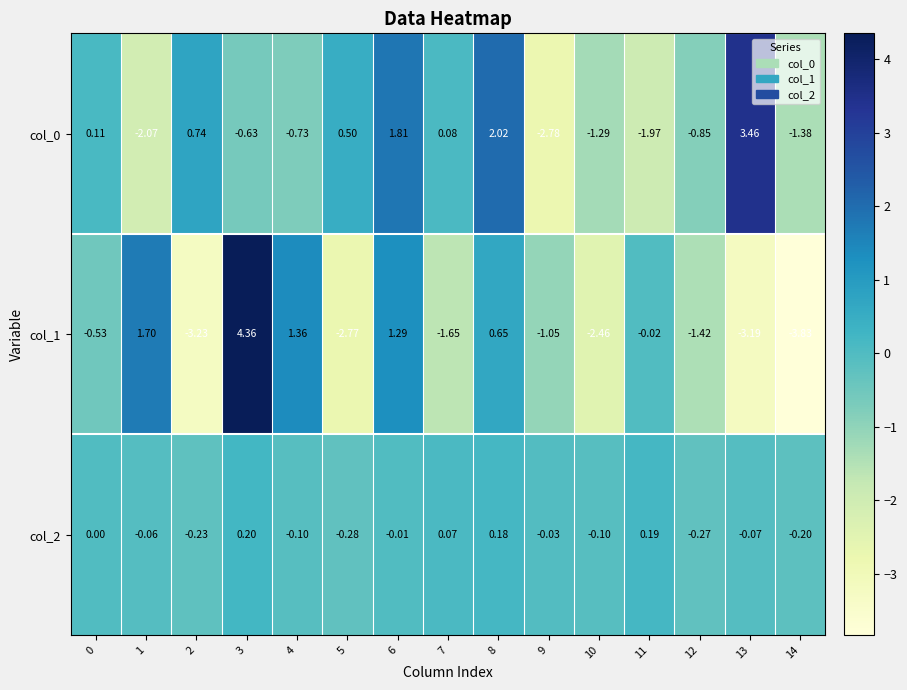

Is the value of col_0 at 11 greater than the value of col_2 at 4?

No